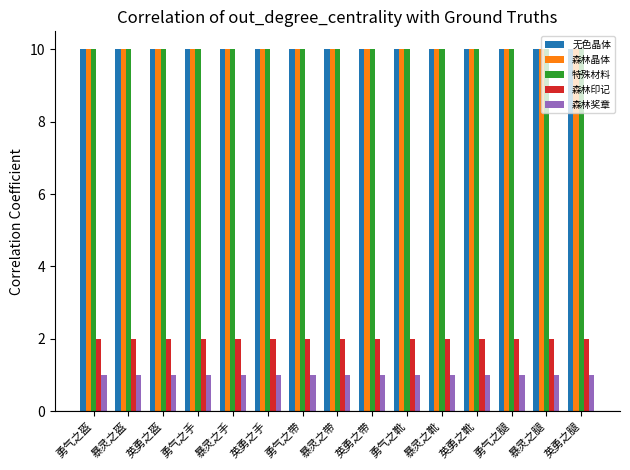

What is the value of the 森林奖章 bar at the 4th from the left?

1